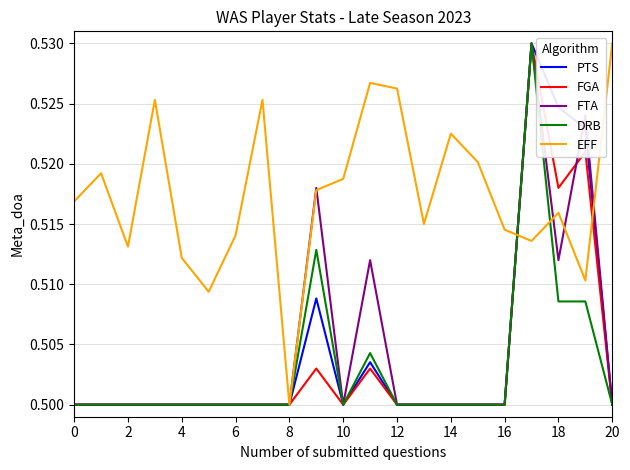

In FGA, how many points are higher than both neighbors (excluding endpoints)?

4